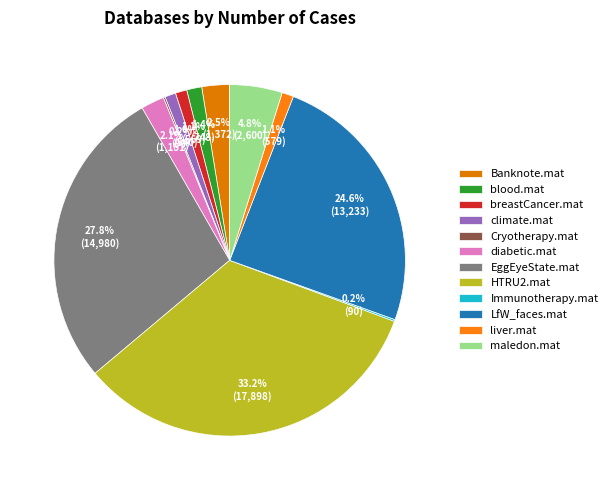

Rank the categories by value from highest to lowest.

HTRU2.mat, EggEyeState.mat, LfW_faces.mat, maledon.mat, Banknote.mat, diabetic.mat, blood.mat, liver.mat, breastCancer.mat, climate.mat, Cryotherapy.mat, Immunotherapy.mat